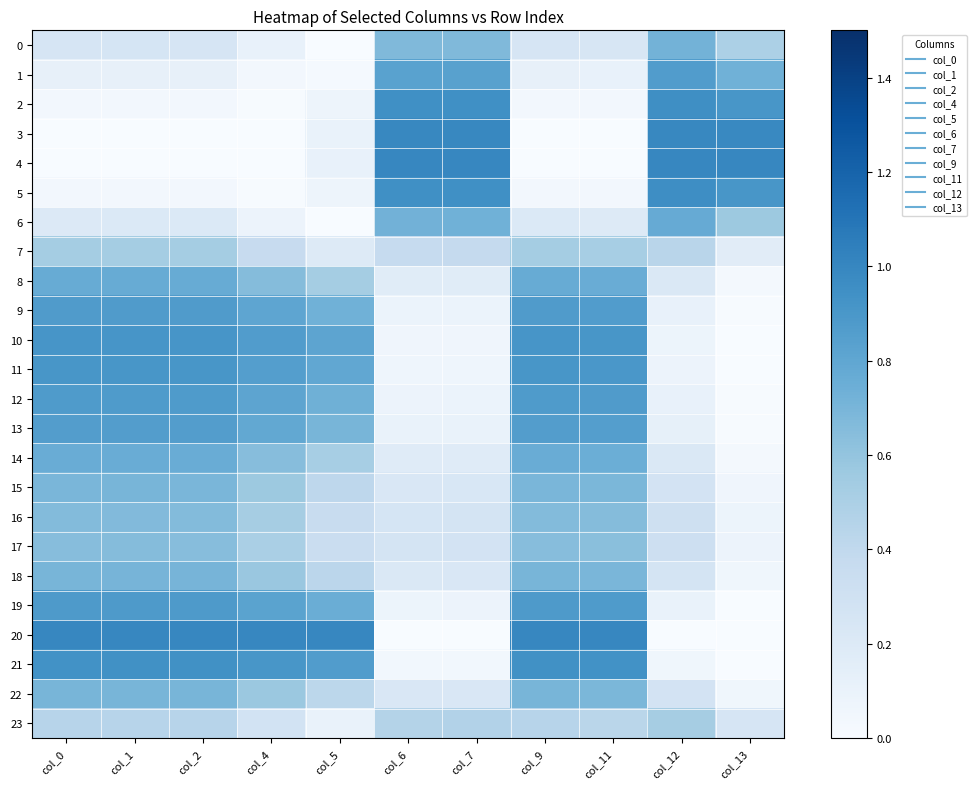

At how many categories does at least one series exceed 0?

11